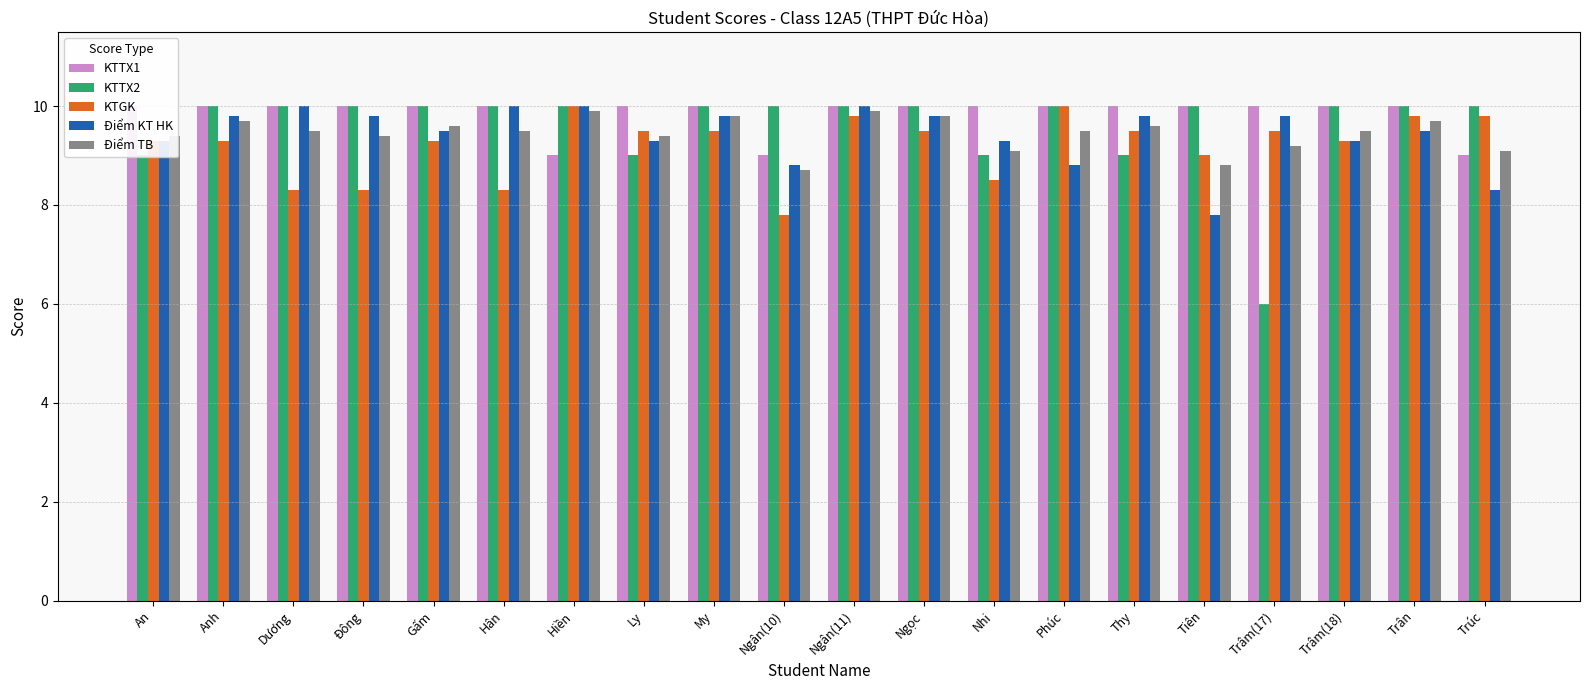

Read the KTGK value at Ngân(10).

7.8